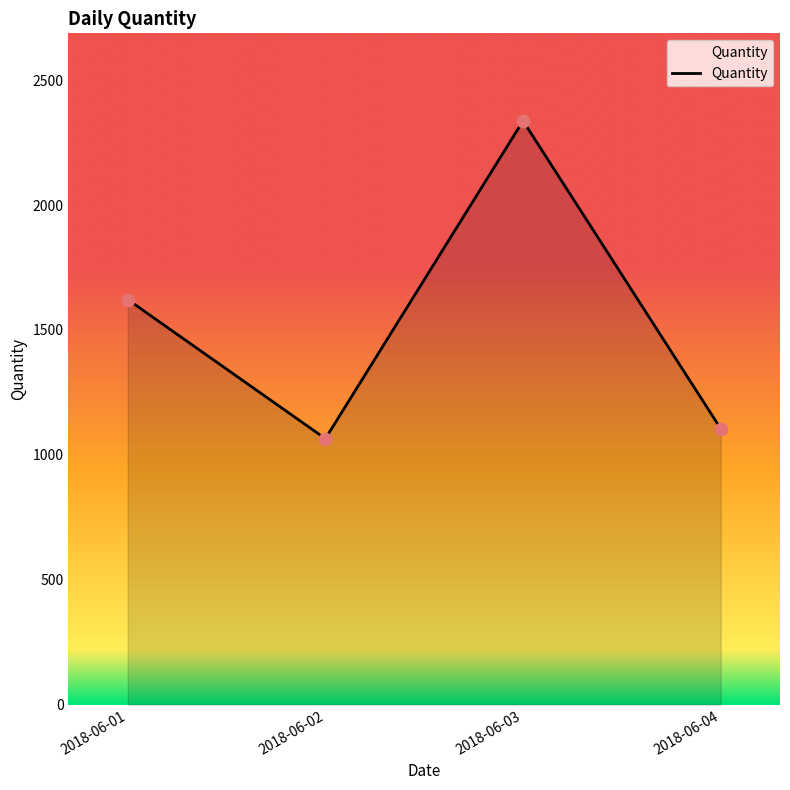

What is the change in value from 2018-06-02 to 2018-06-03?

+1272